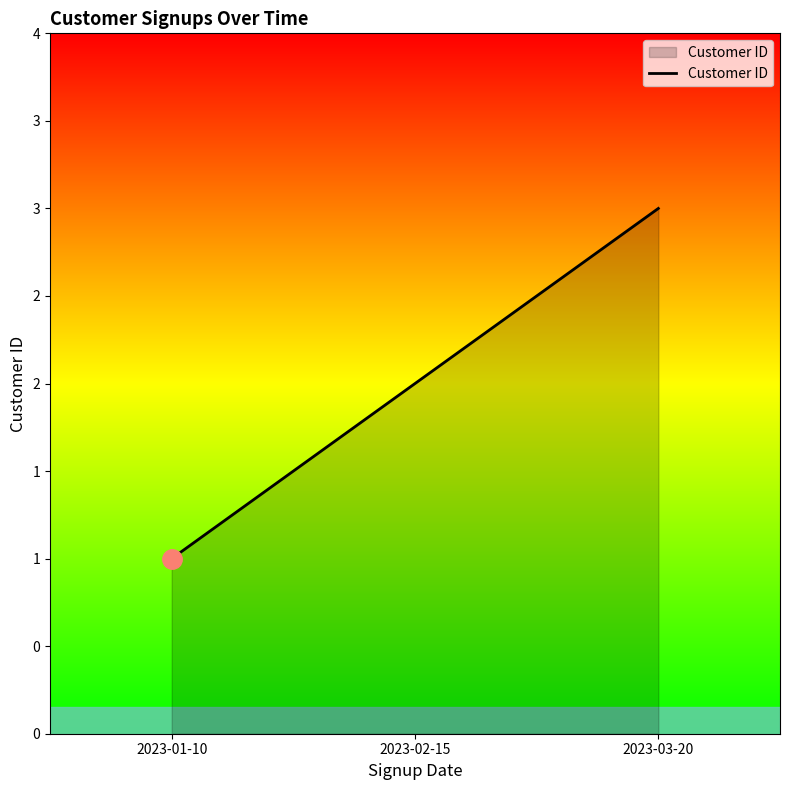

What is the label of the 2nd point from the right?

2023-02-15